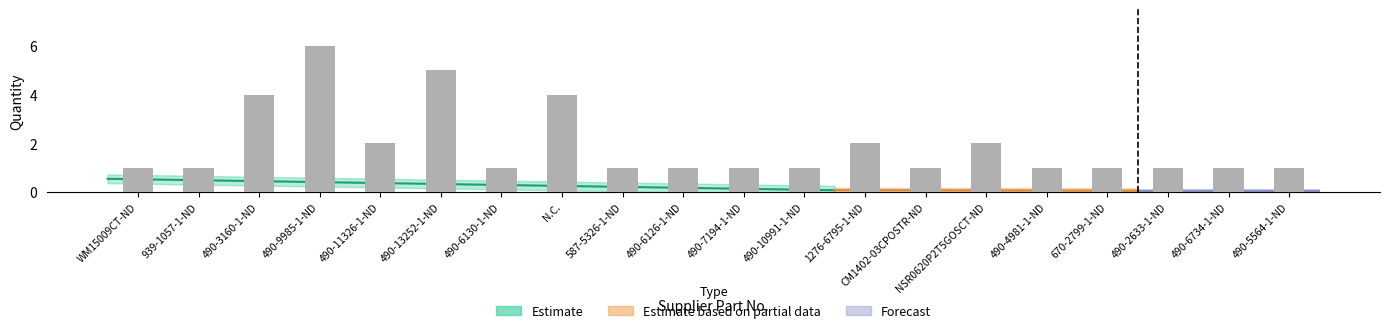

What is the sum of the values at WM15009CT-ND and 490-11326-1-ND?

3